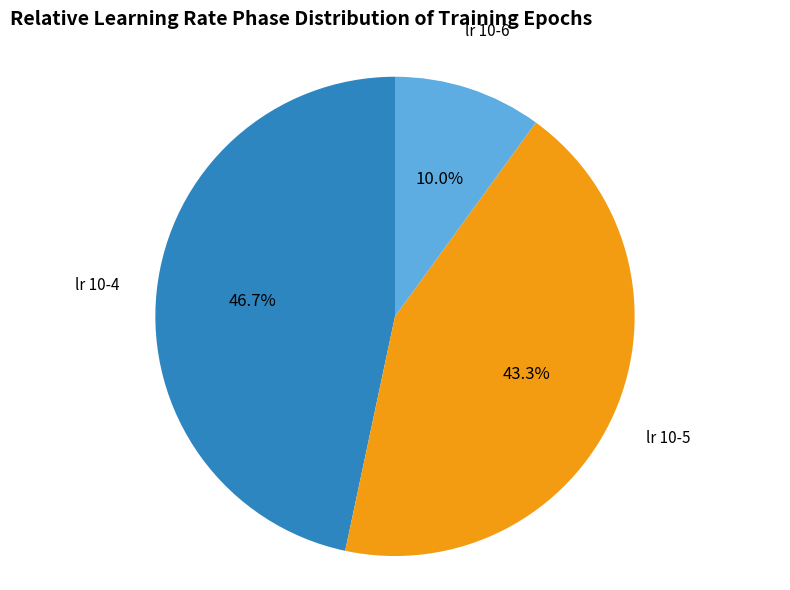

To the nearest percent, what portion does lr 10-5 represent?

43%